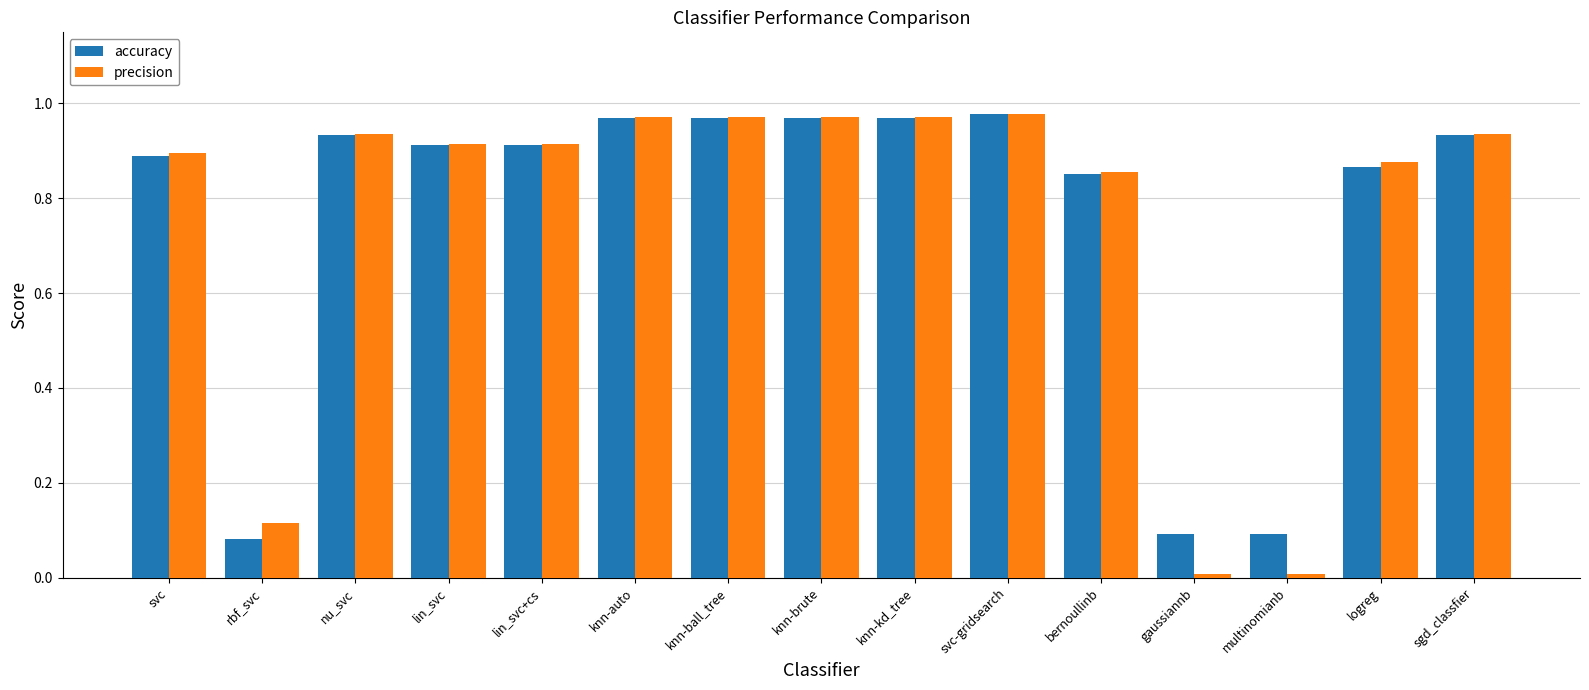

What is the label of the 3rd bar from the right?

multinomianb